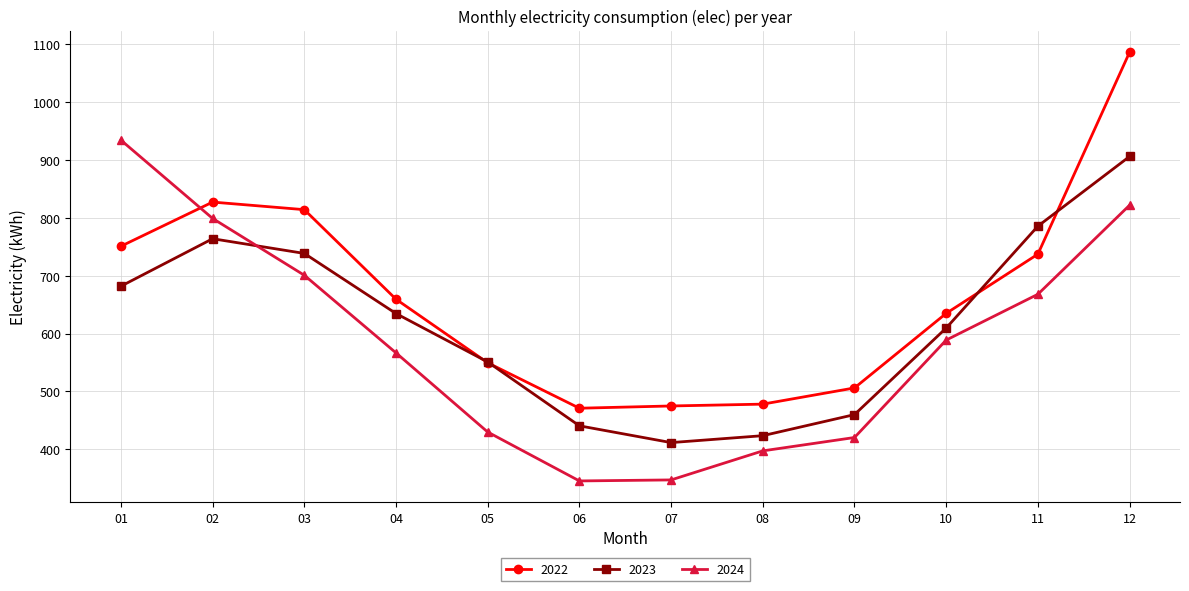

True or false: 2023 has a value of 551.0 at 05.

True